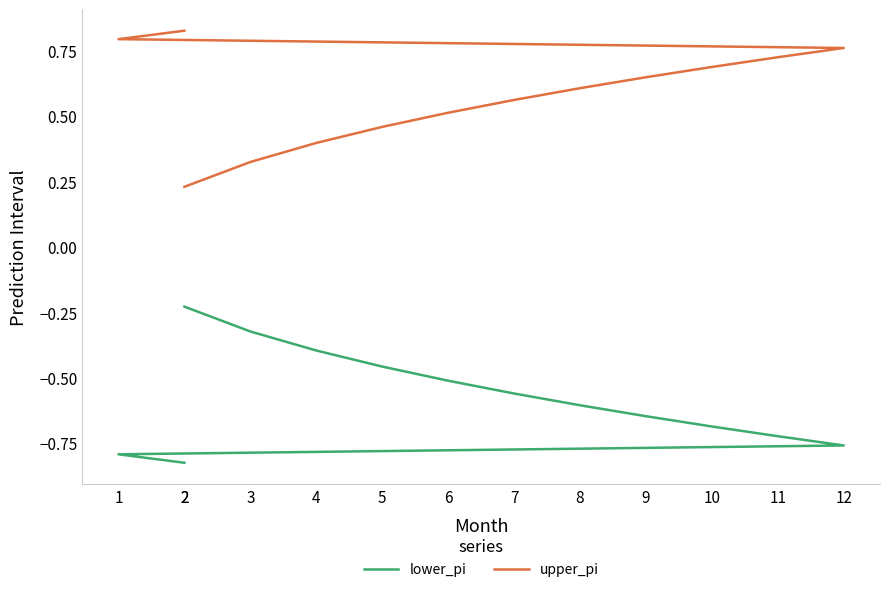

List the series in order of their overall mean, lowest first.

lower_pi, upper_pi